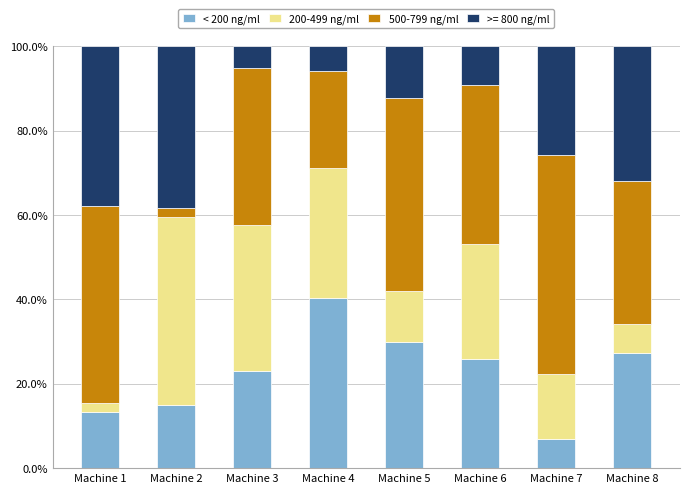

What is the maximum value for < 200 ng/ml?

40.4